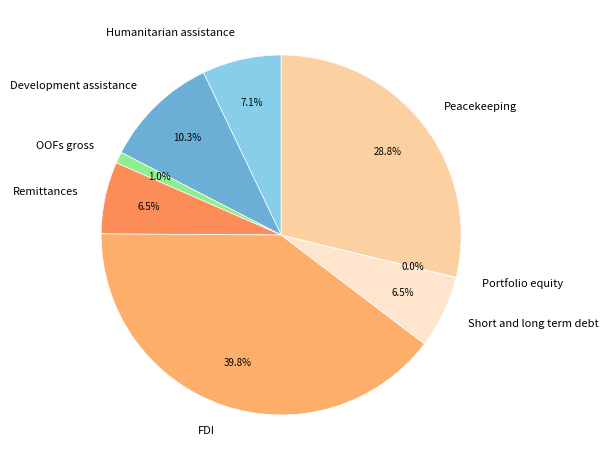

Which has a higher value, Remittances or Humanitarian assistance?

Humanitarian assistance